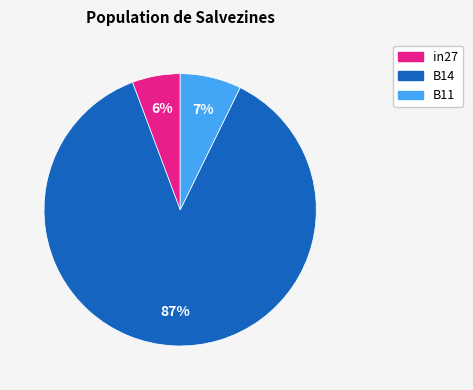

Is it true that B14 is 73% of the pie?

False